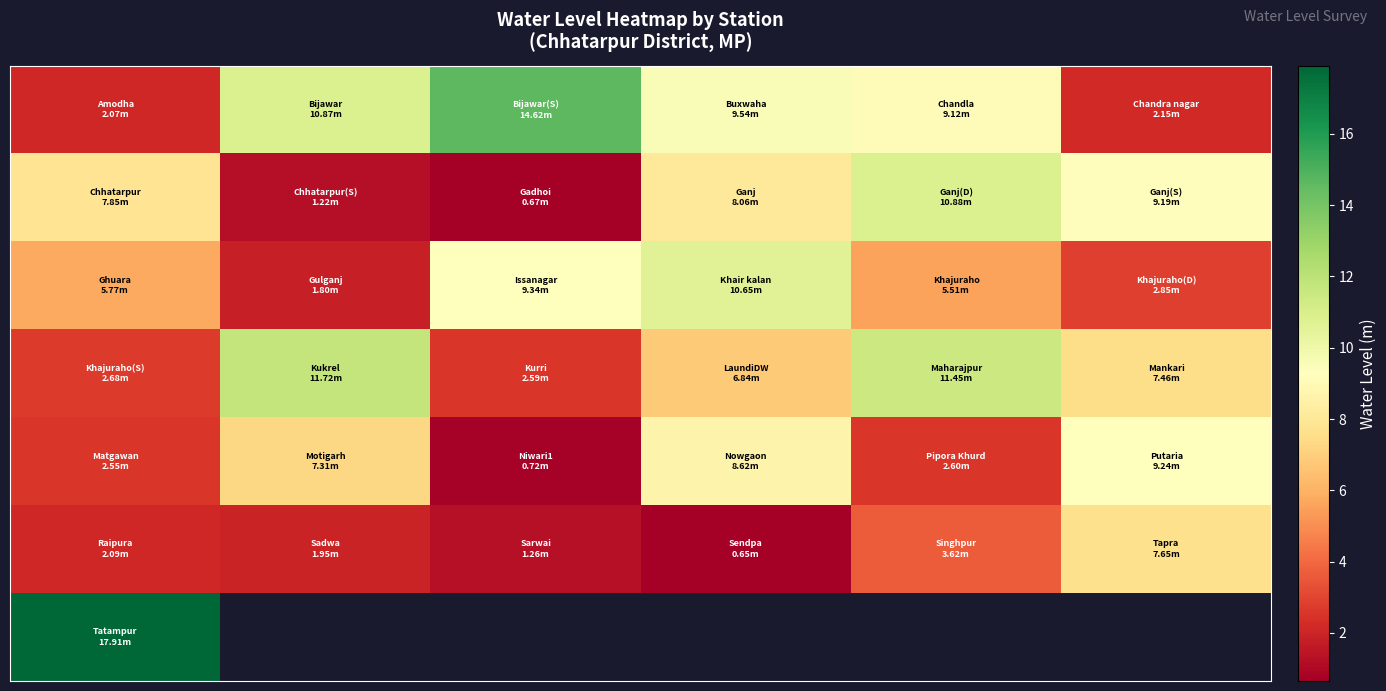

Which has a higher value, 4 or 0?

4